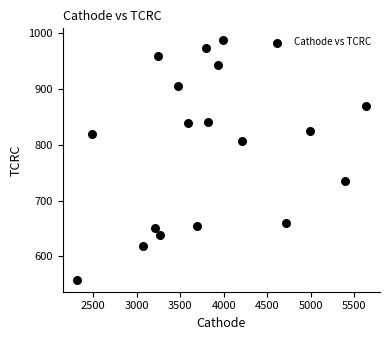

What is the range of Y values (max minus min)?

429.5